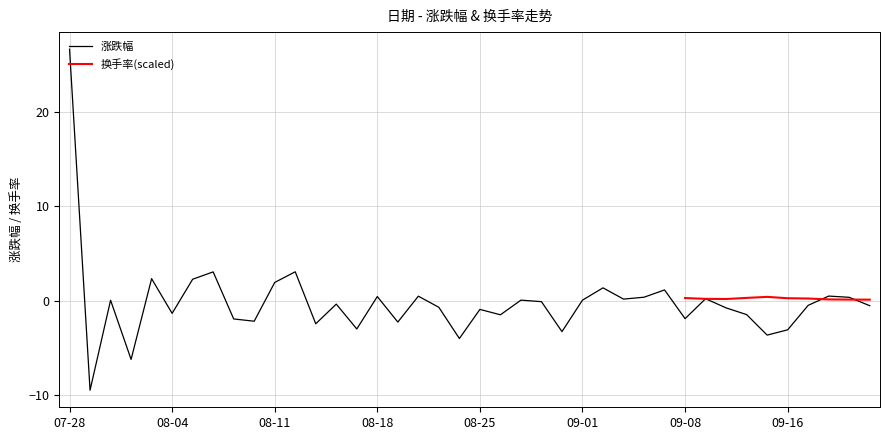

What is the difference between the second highest and second lowest values?

9.3